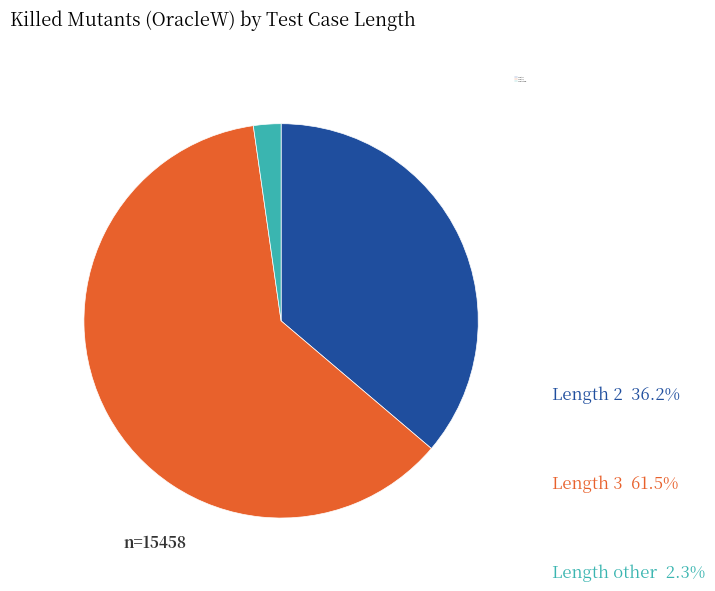

Which slice is the largest?

Length 3